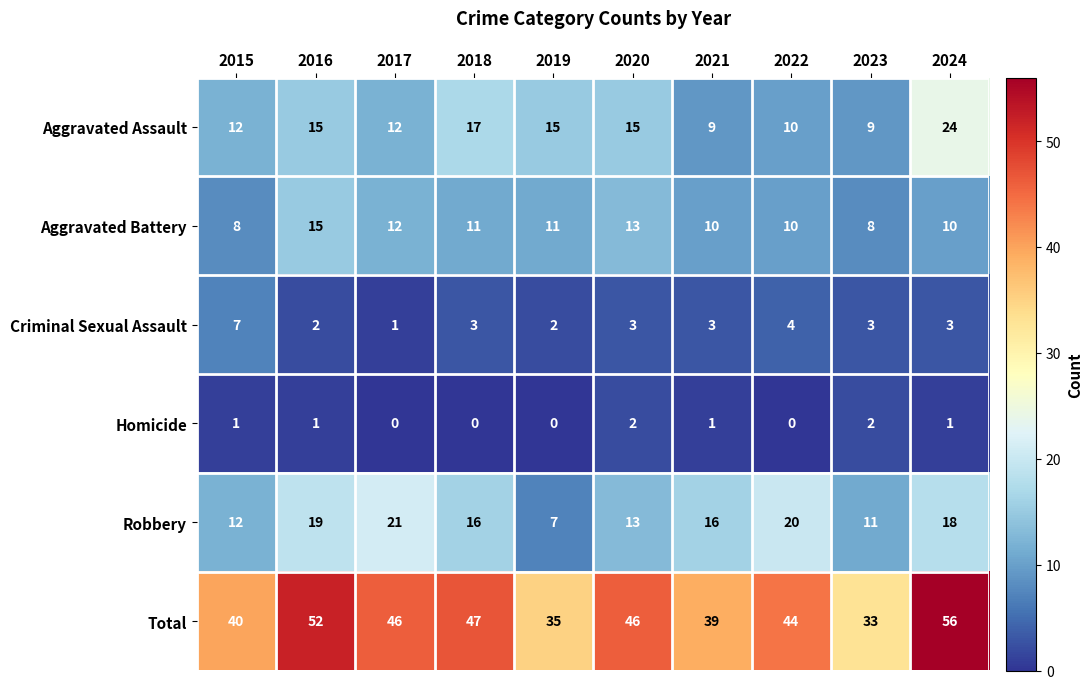

What value does the Robbery series have at 2016, to the nearest 5?

20